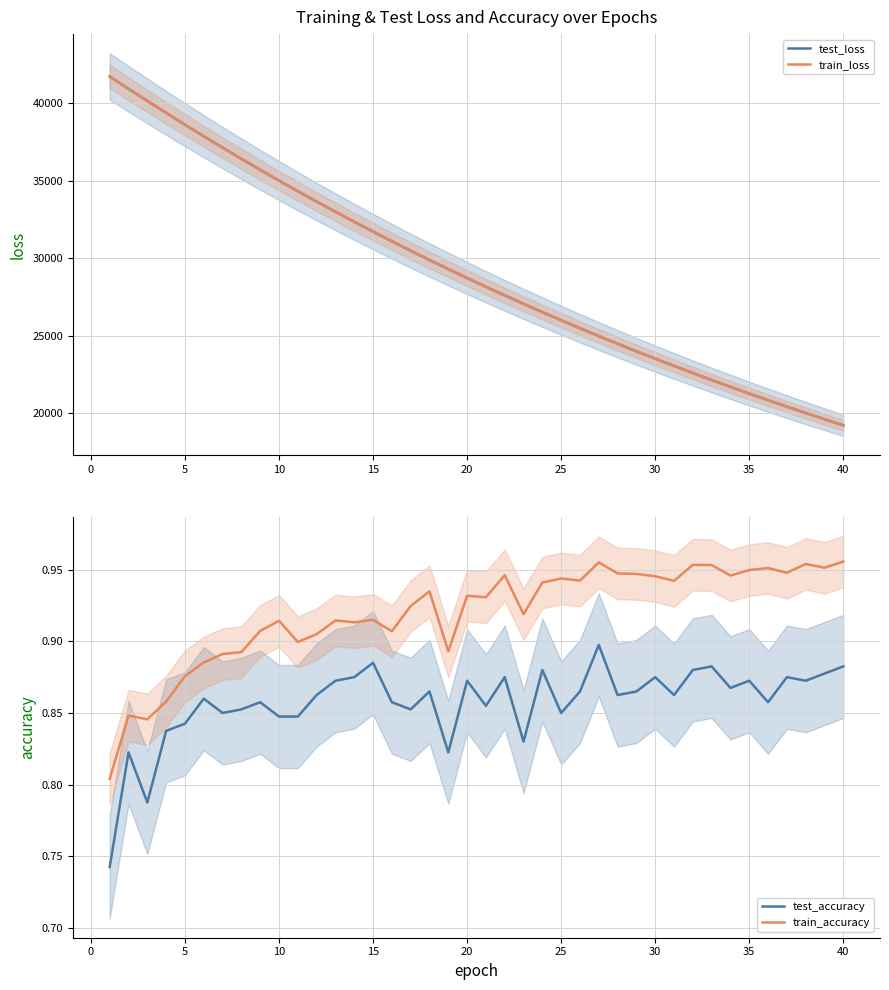

True or false: test_loss and train_accuracy cross at least once.

False